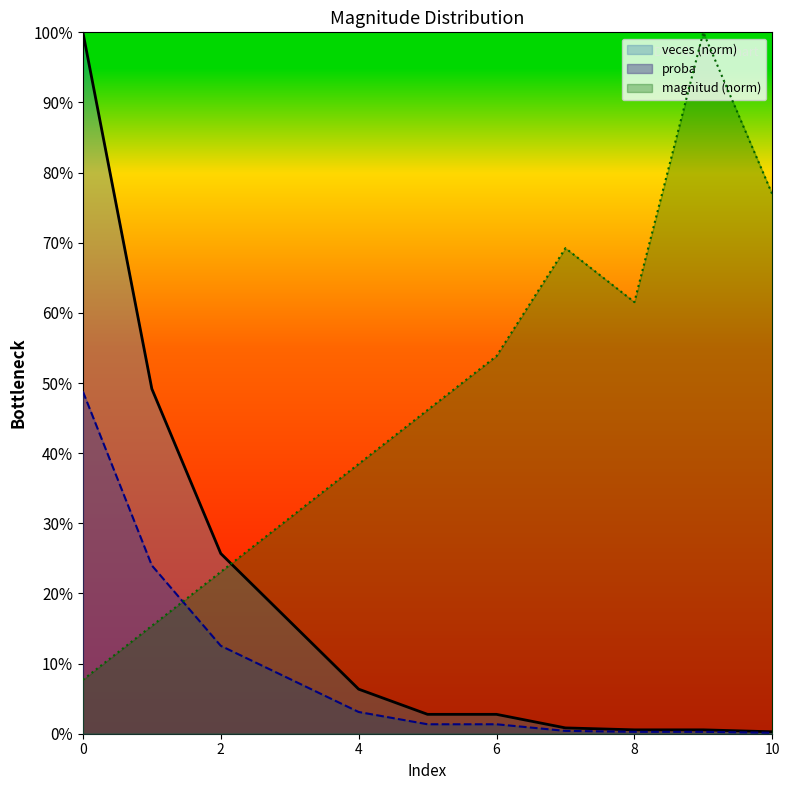

Does the chart display data point markers on the line(s)?

No